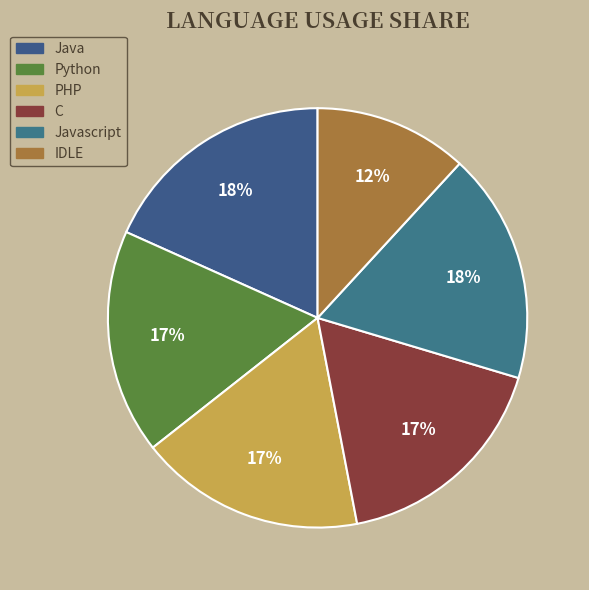

To the nearest percent, what percentage of the pie is PHP?

17%